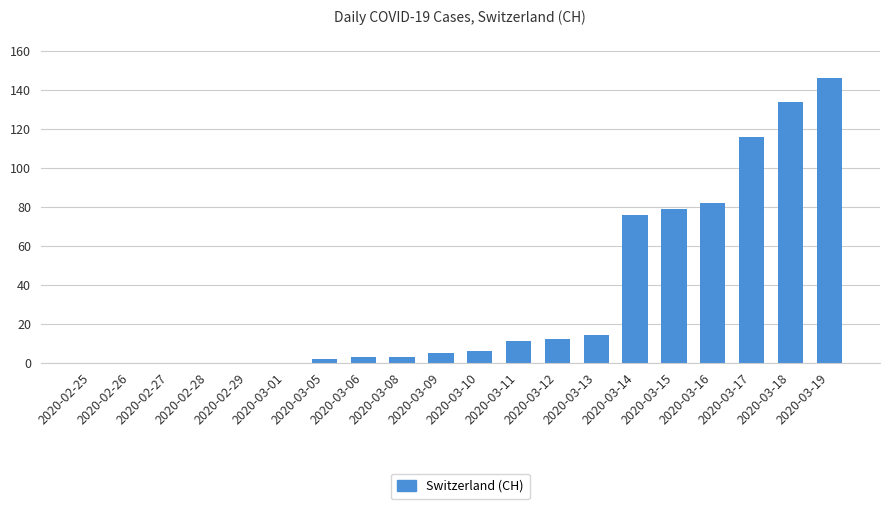

Reading left to right, list all the values displayed in this chart.

2020-02-25=0	2020-02-26=0	2020-02-27=0	2020-02-28=0	2020-02-29=0	2020-03-01=0	2020-03-05=2	2020-03-06=3	2020-03-08=3	2020-03-09=5	2020-03-10=6	2020-03-11=11	2020-03-12=12	2020-03-13=14	2020-03-14=76	2020-03-15=79	2020-03-16=82	2020-03-17=116	2020-03-18=134	2020-03-19=146